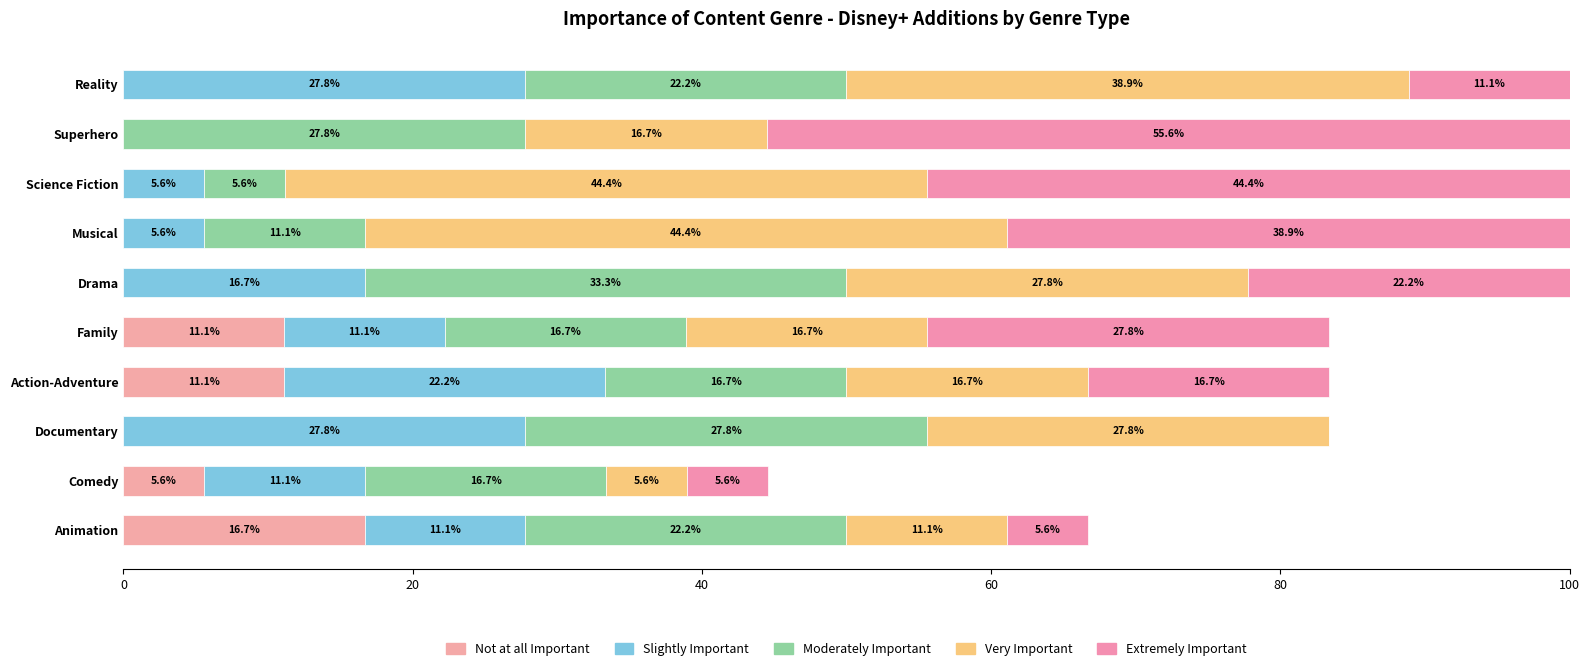

What are all the series names shown in the legend?

Not at all Important, Slightly Important, Moderately Important, Very Important, Extremely Important